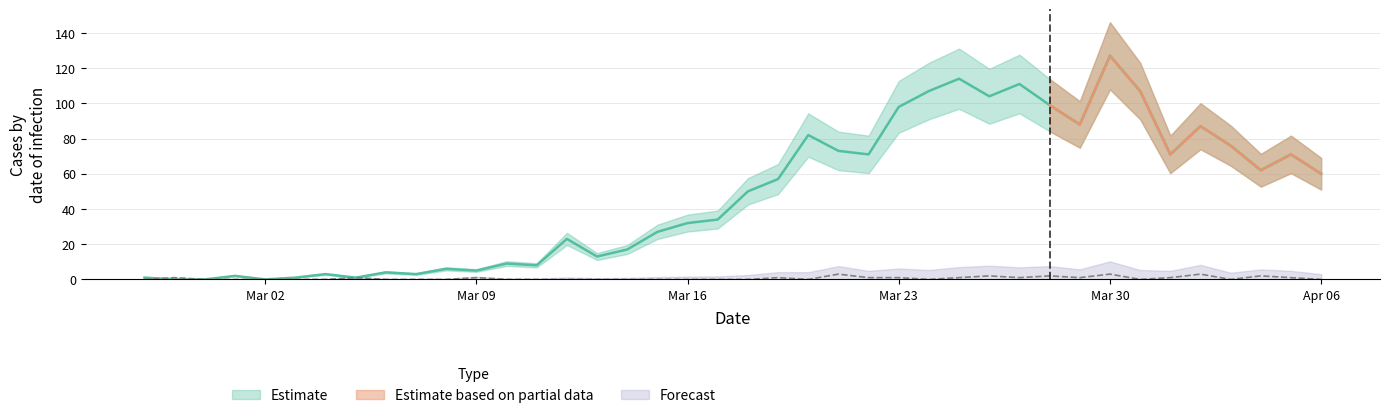

At how many categories does at least one series exceed 120?

1